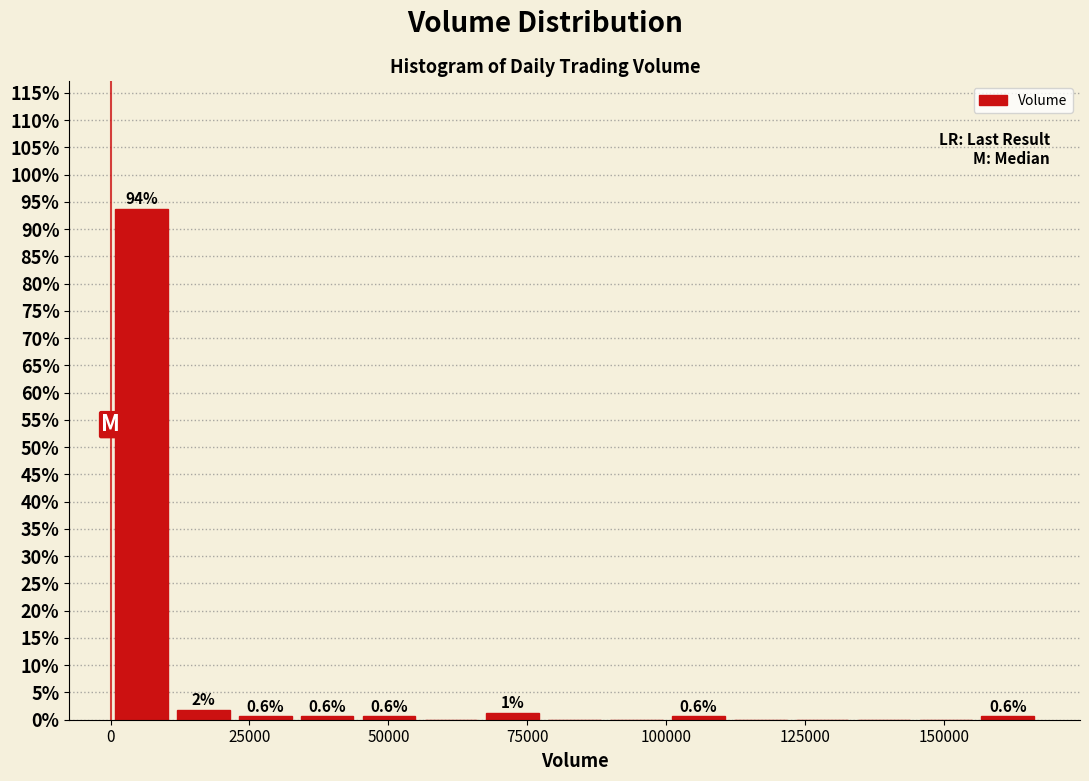

Read against the x-axis, roughly where is the centre of the tallest bar?

5000